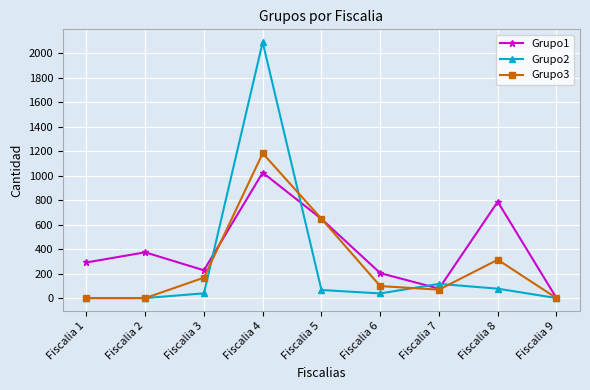

How many interior local peaks does the Grupo2 series have?

2